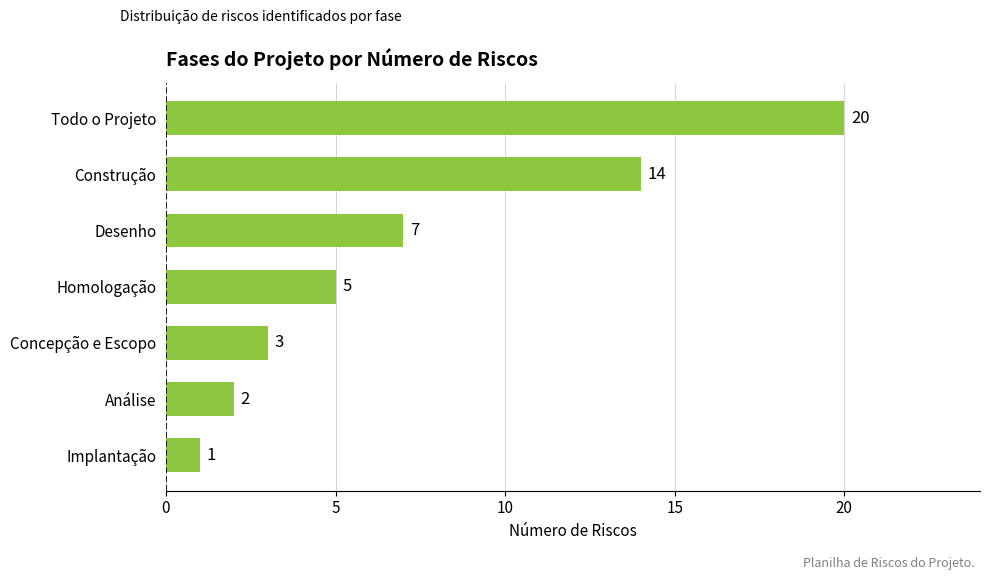

Count the number of data series in this chart.

1